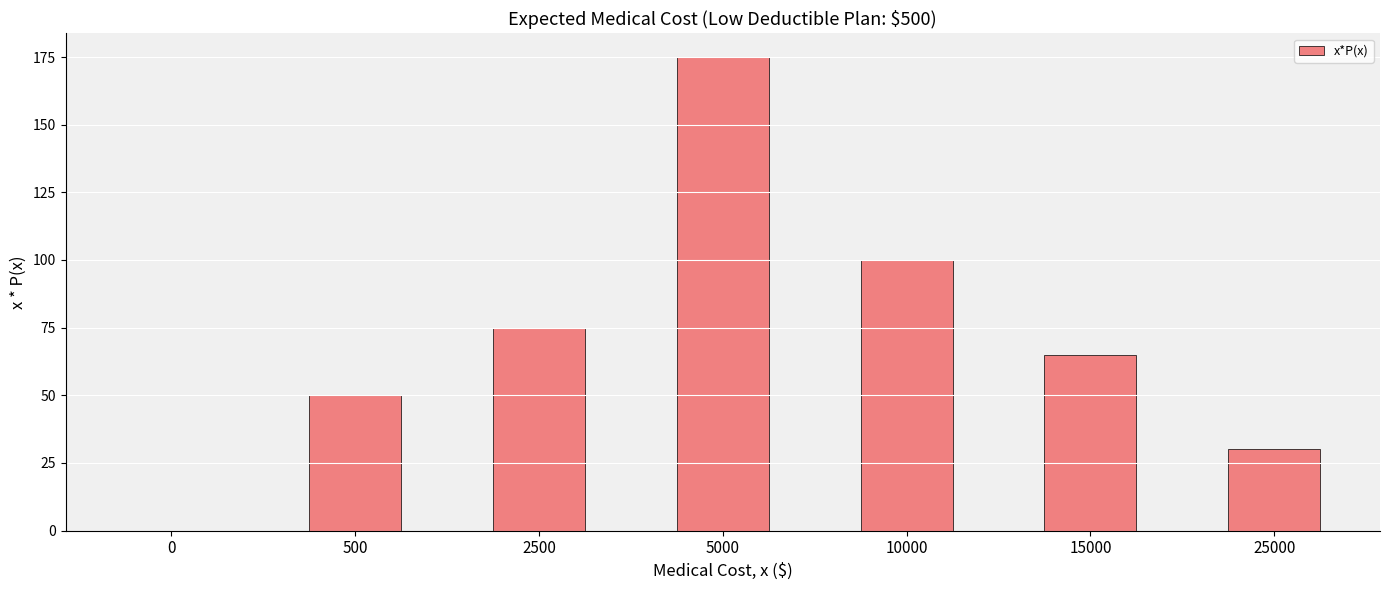

At which category does the chart reach its peak across all series?

5000